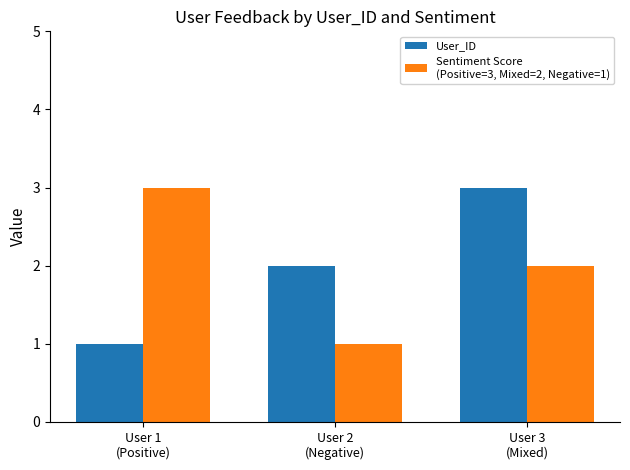

What is the greatest value displayed?

3